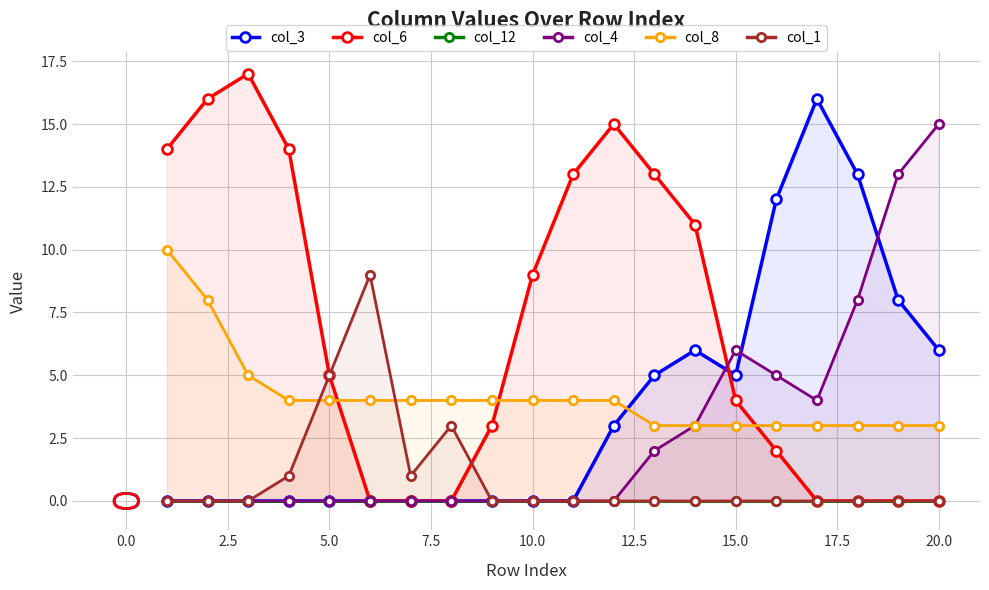

Is the value of col_6 at 18 greater than the value of col_4 at 16?

No